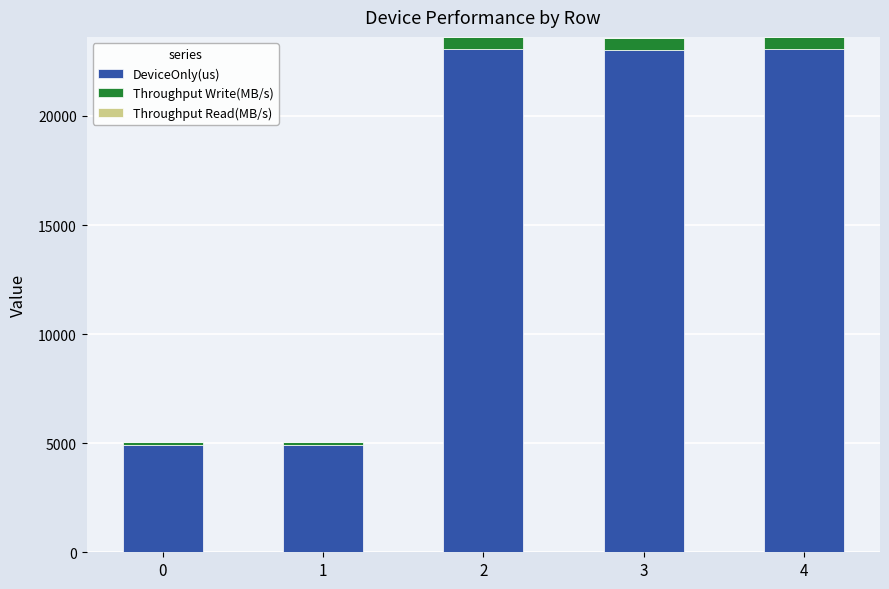

The value of DeviceOnly(us) at 2 is 23073.2. True or false?

True